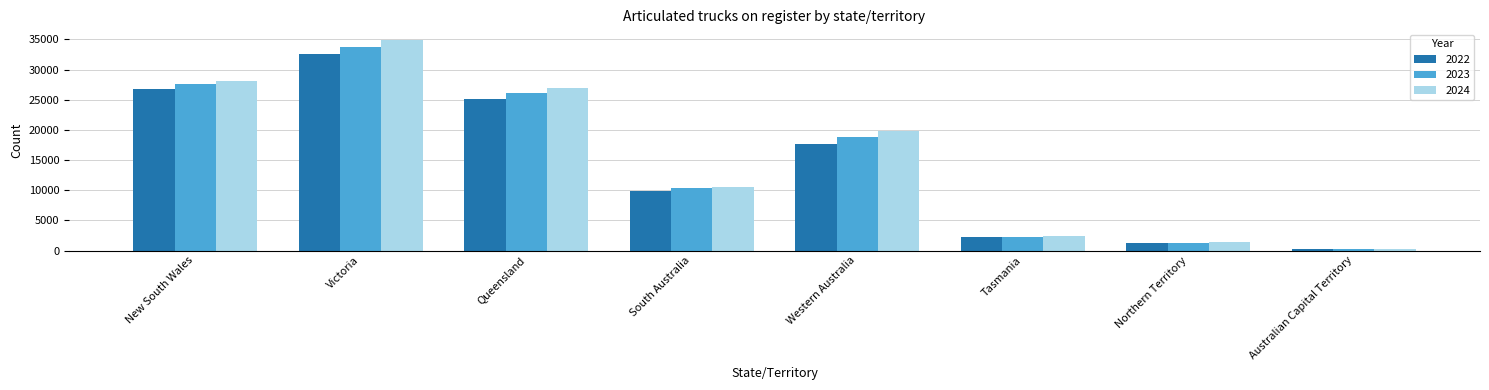

At which label is 2022 closest to 16412?

Western Australia